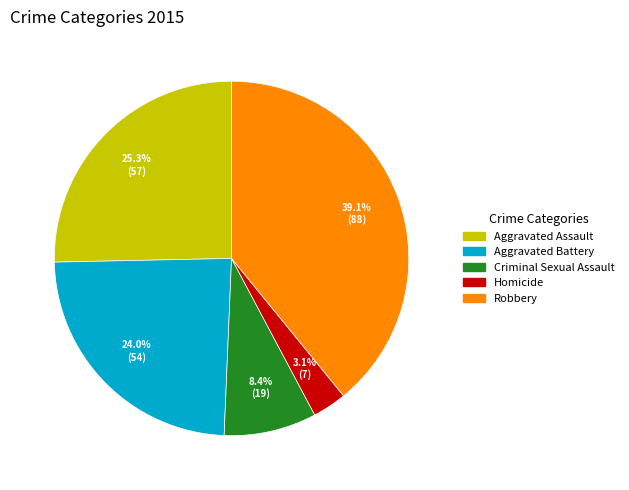

Count the number of slices in the pie.

5